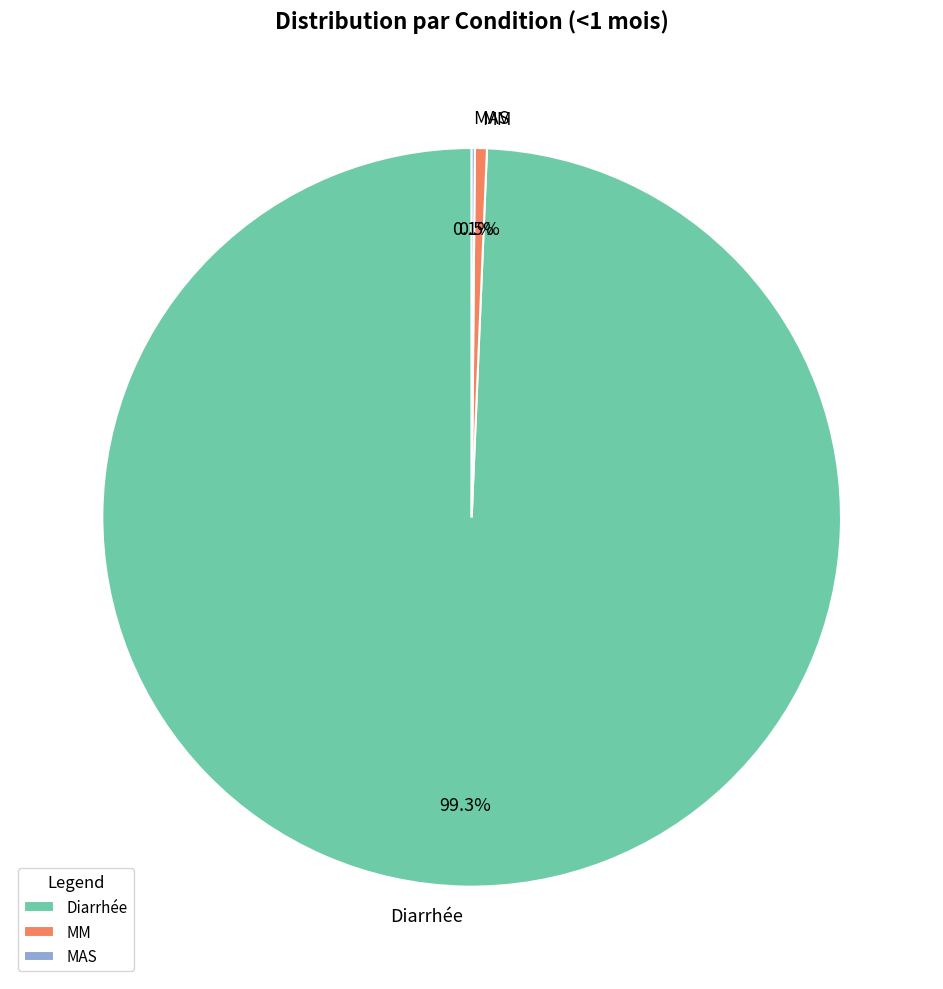

Combined, what portion of the pie is Diarrhée and MM?

99.9%